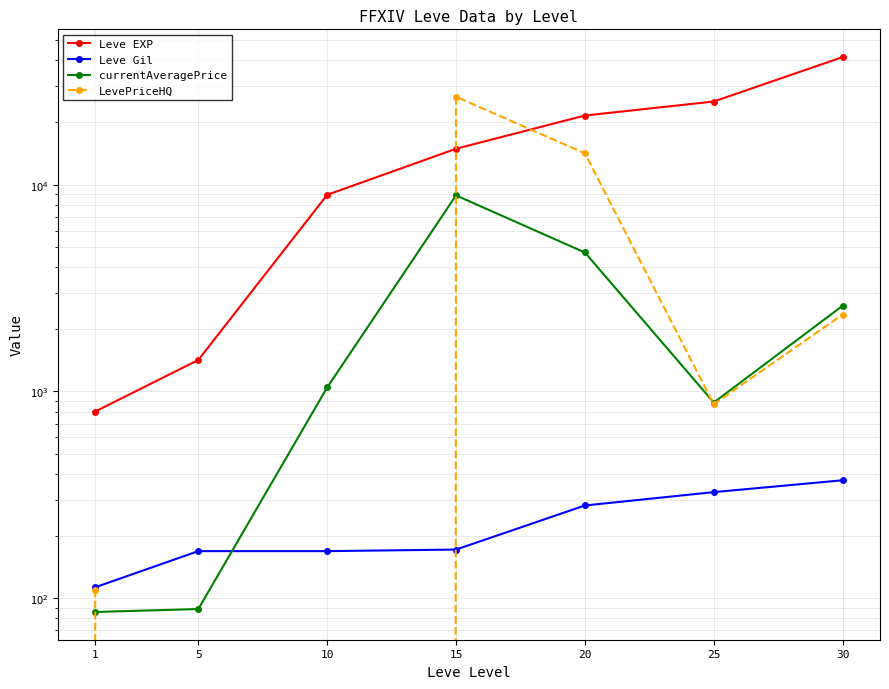

What is the difference between the Leve Gil values at 5 and 25?

157.0